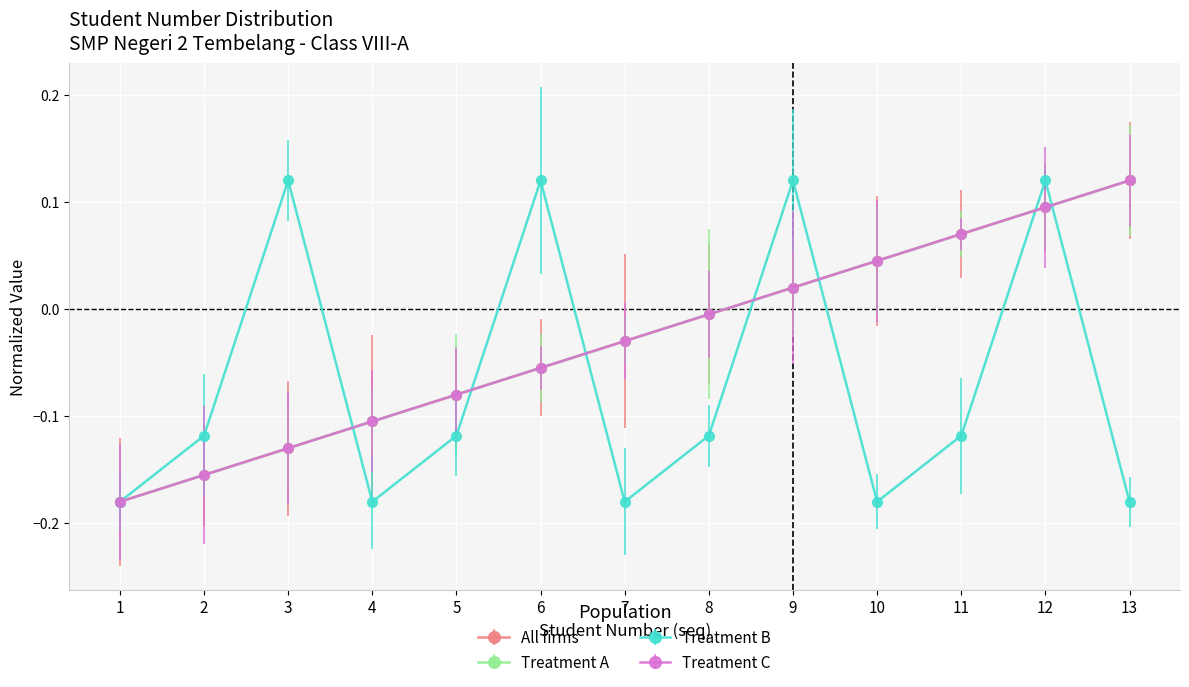

Does the chart have visible grid lines?

Yes